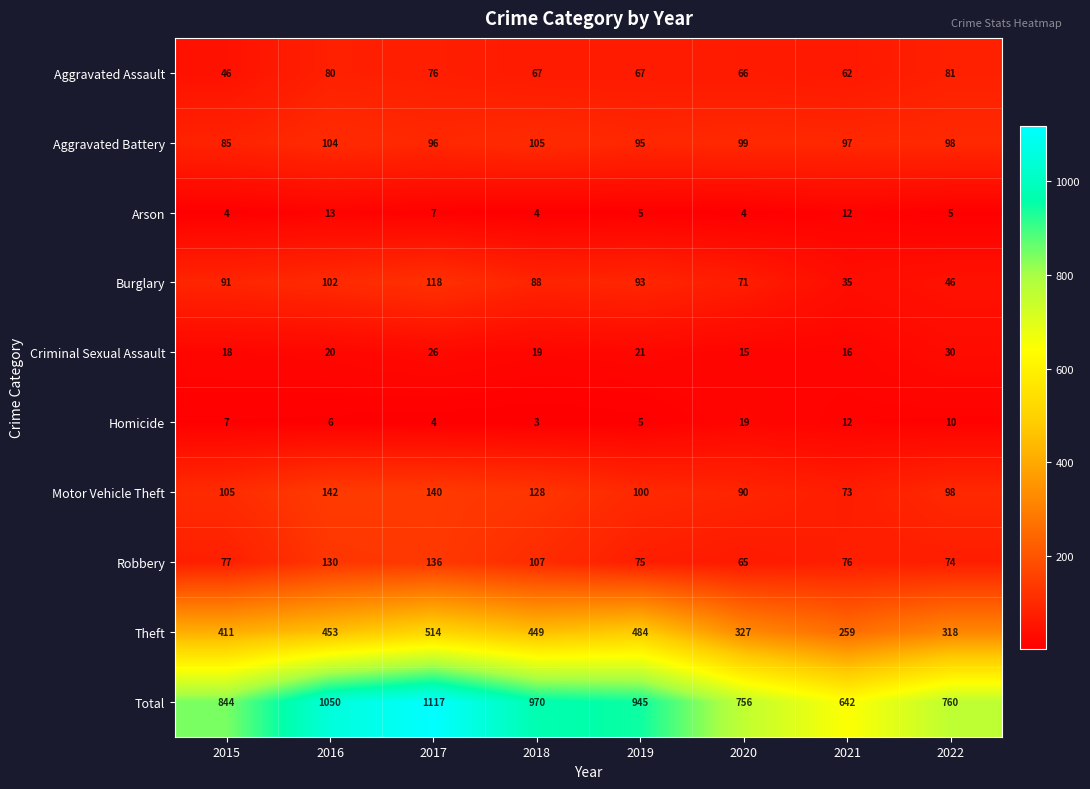

At 2017, list the series in order from largest to smallest.

Total, Theft, Motor Vehicle Theft, Robbery, Burglary, Aggravated Battery, Aggravated Assault, Criminal Sexual Assault, Arson, Homicide